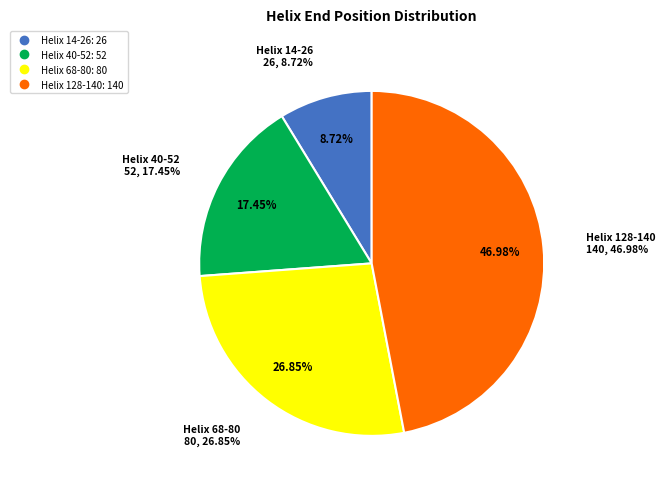

To the nearest percent, what is the difference between the Helix 14-26 and Helix 40-52 slice percentages?

9%